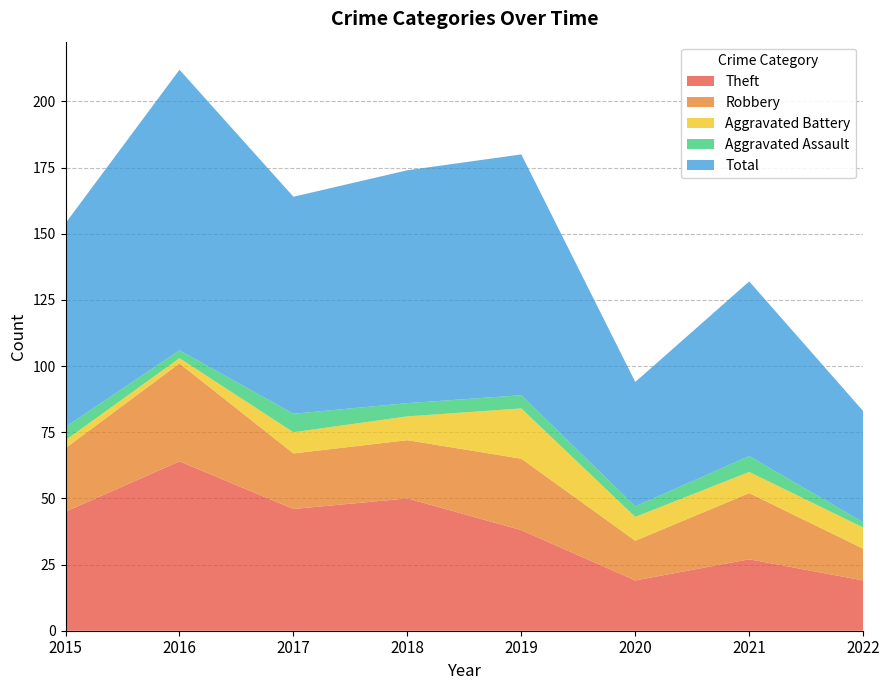

Reading left to right, transcribe all the data shown in this chart.

Theft: 2015=45	2016=64	2017=46	2018=50	2019=38	2020=19	2021=27	2022=19
Robbery: 2015=24	2016=37	2017=21	2018=22	2019=27	2020=15	2021=25	2022=12
Aggravated Battery: 2015=3	2016=2	2017=8	2018=9	2019=19	2020=9	2021=8	2022=8
Aggravated Assault: 2015=5	2016=3	2017=7	2018=5	2019=5	2020=4	2021=6	2022=2
Total: 2015=77	2016=106	2017=82	2018=88	2019=91	2020=47	2021=66	2022=42